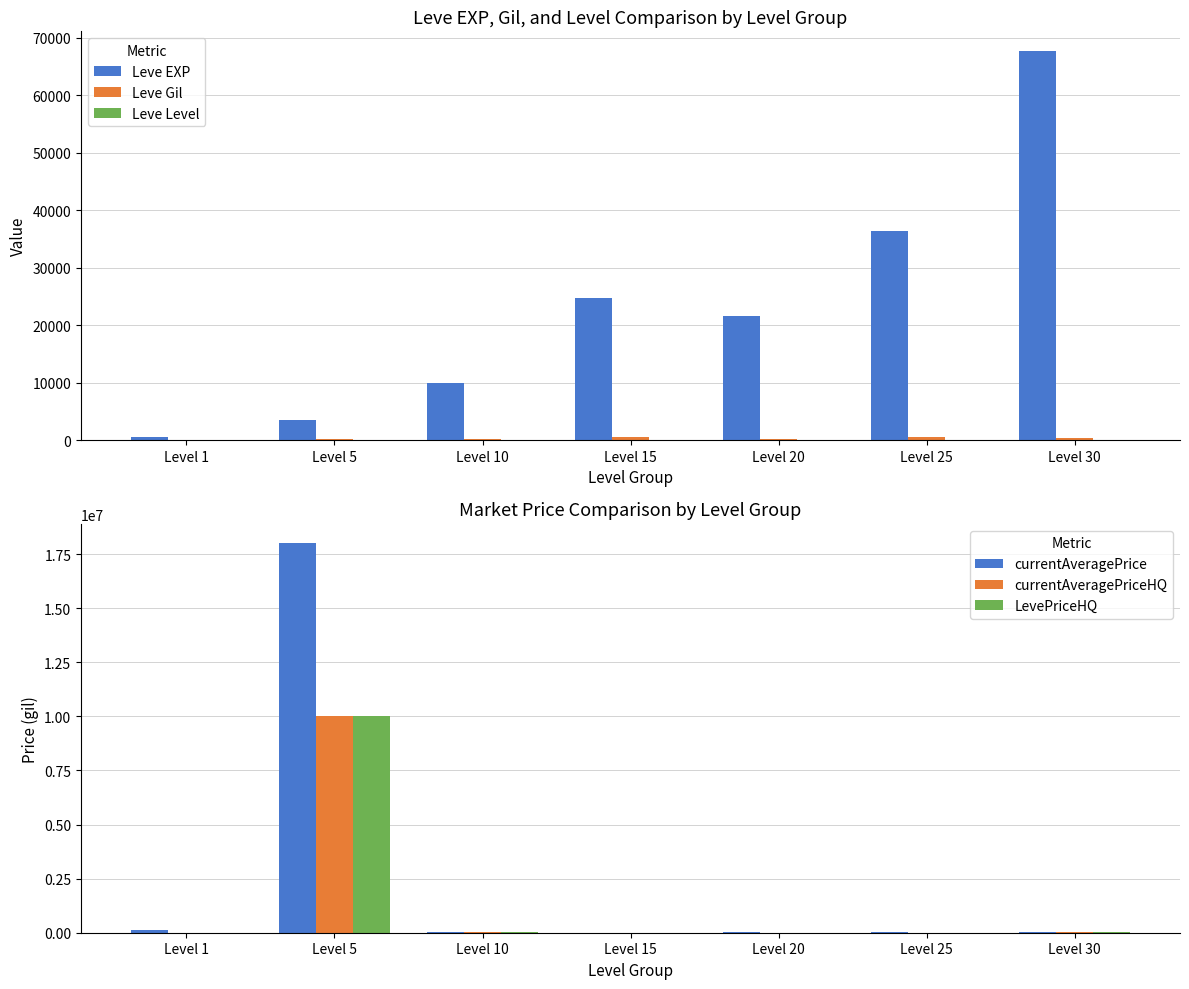

What is the maximum value shown in the chart?

18000620.0